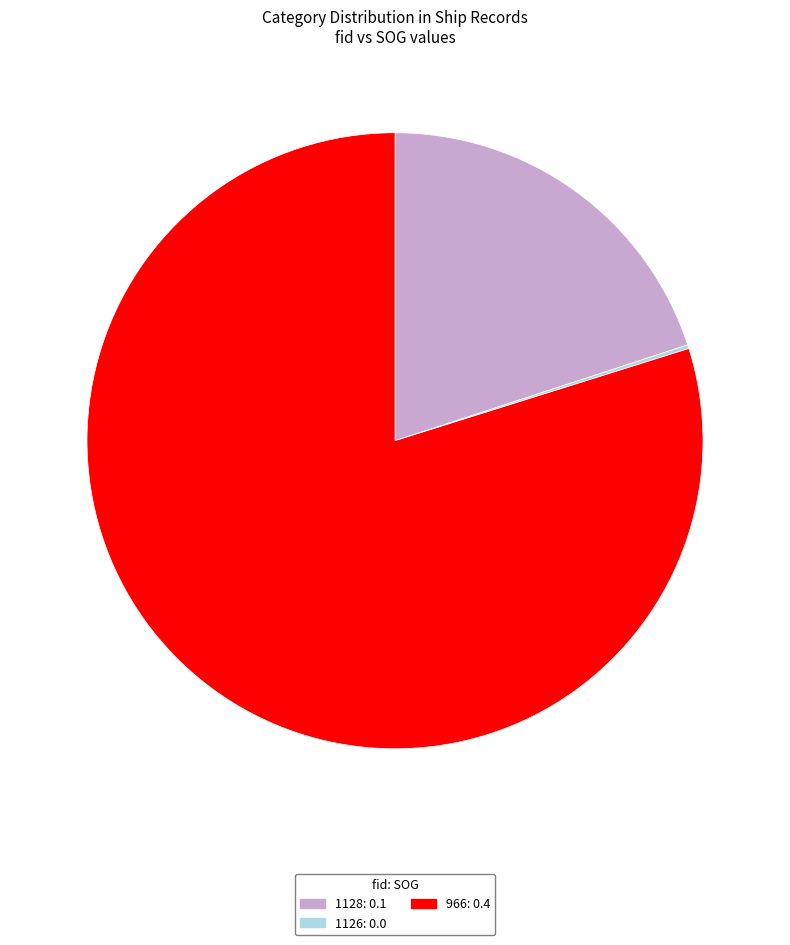

The 1128: 0.1 slice represents 20% of the pie. True or false?

True